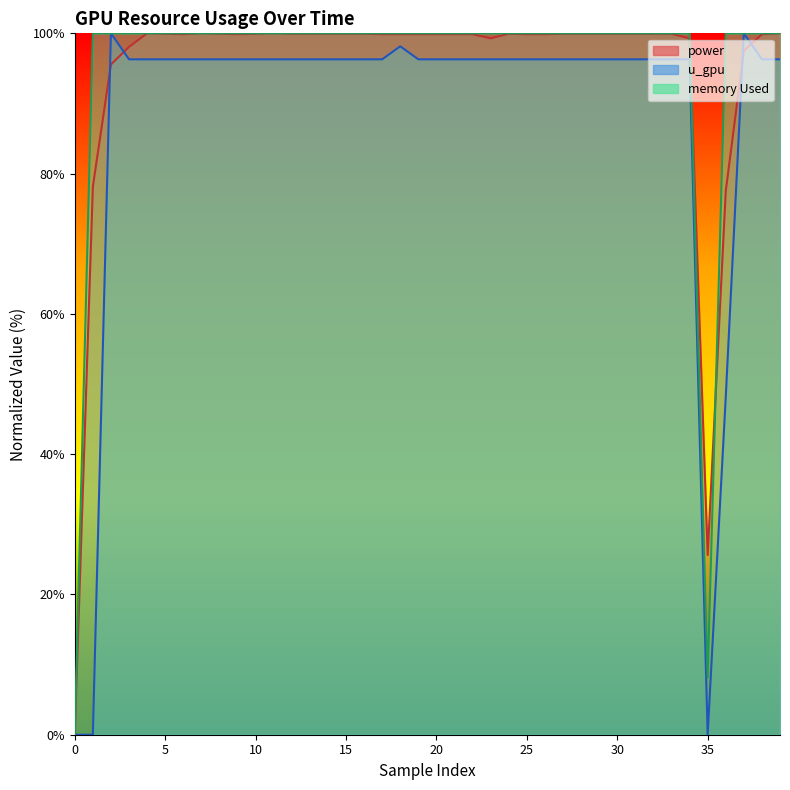

True or false: memory Used and power cross at least once.

True